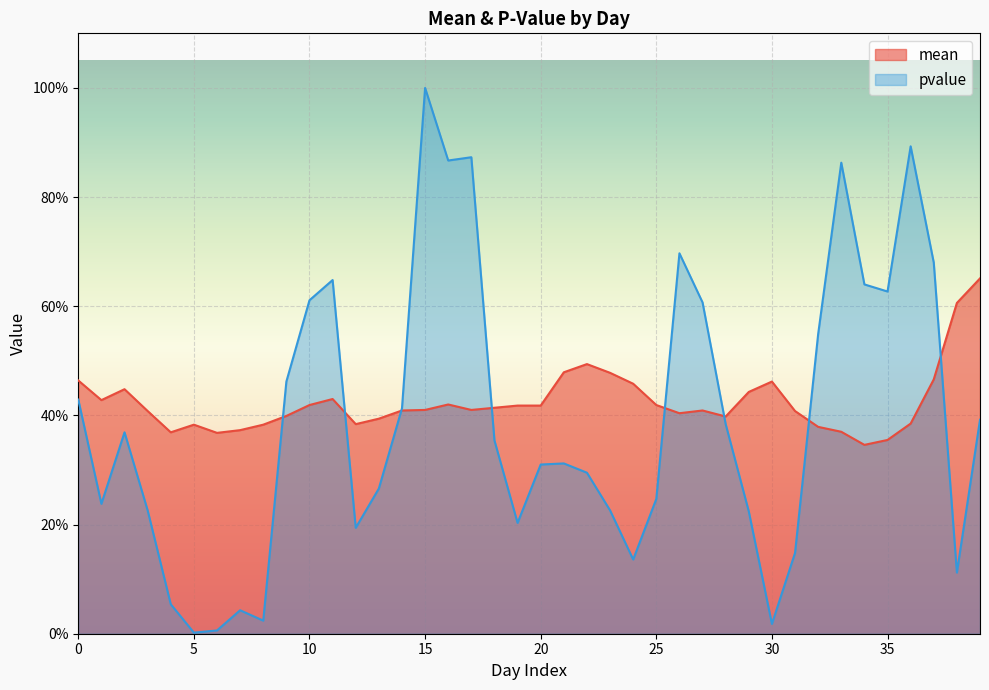

Reading left to right, list all the values displayed in this chart.

mean: 0.5	0.4	0.4	0.4	0.4	0.4	0.4	0.4	0.4	0.4	0.4	0.4	0.4	0.4	0.4	0.4	0.4	0.4	0.4	0.4	0.4	0.5	0.5	0.5	0.5	0.4	0.4	0.4	0.4	0.4	0.5	0.4	0.4	0.4	0.3	0.4	0.4	0.5	0.6	0.7
pvalue: 0.4	0.2	0.4	0.2	0.1	0.0	0.0	0.0	0.0	0.5	0.6	0.6	0.2	0.3	0.4	1.0	0.9	0.9	0.4	0.2	0.3	0.3	0.3	0.2	0.1	0.2	0.7	0.6	0.4	0.2	0.0	0.1	0.5	0.9	0.6	0.6	0.9	0.7	0.1	0.4